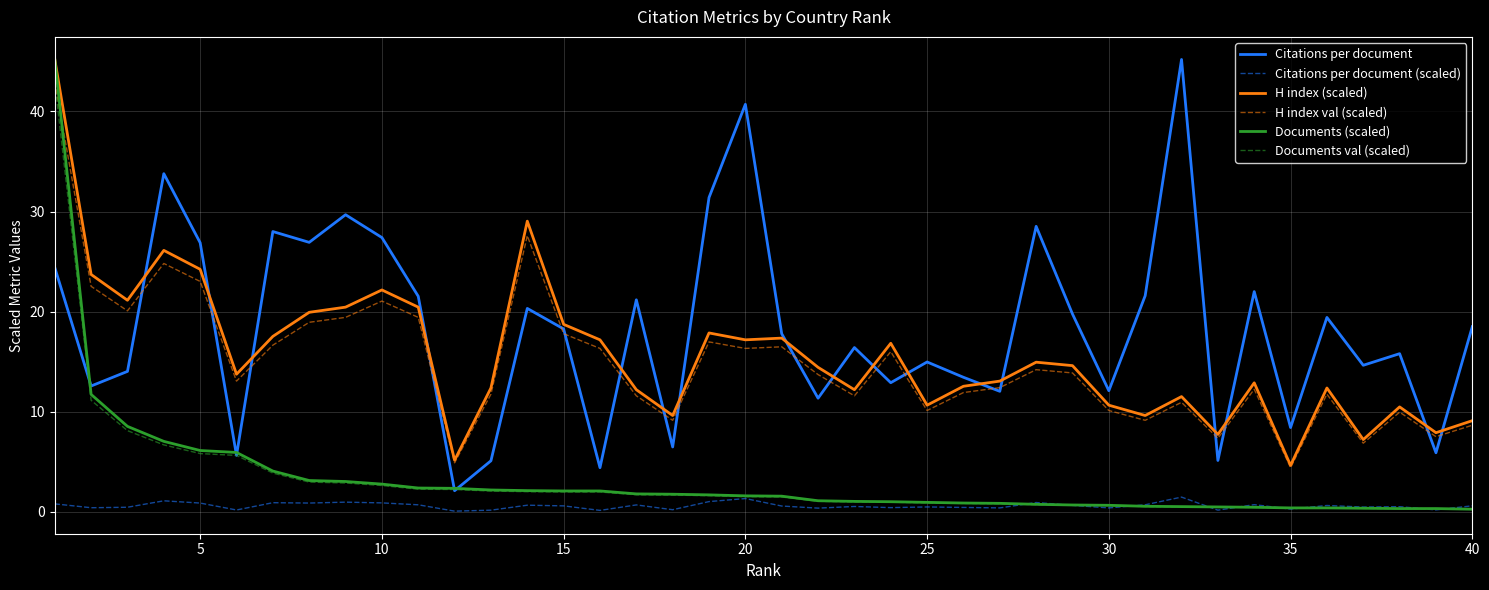

What is the maximum value shown in the chart?

45.2